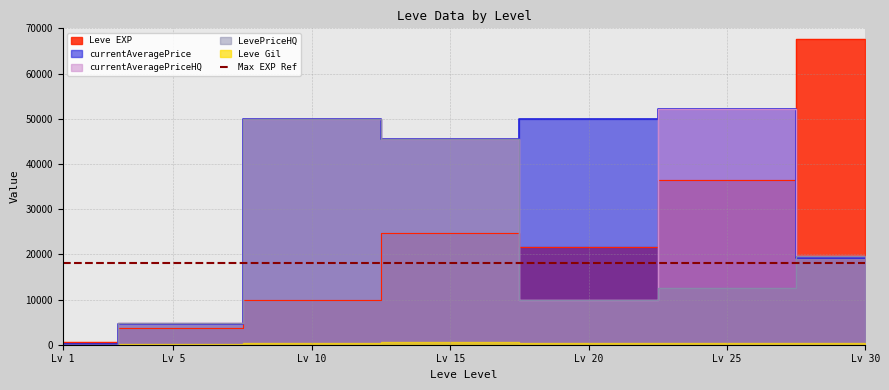

How many intersections are there between LevePriceHQ and Leve EXP?

2